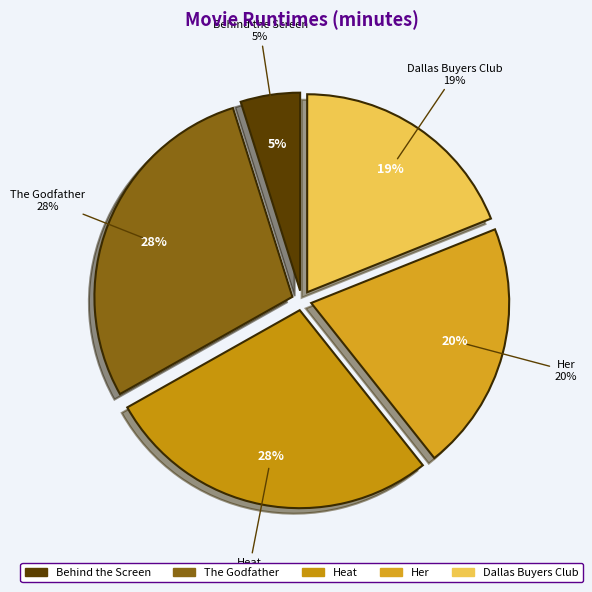

Combined, do Dallas Buyers Club and Behind the Screen account for over 50%?

No